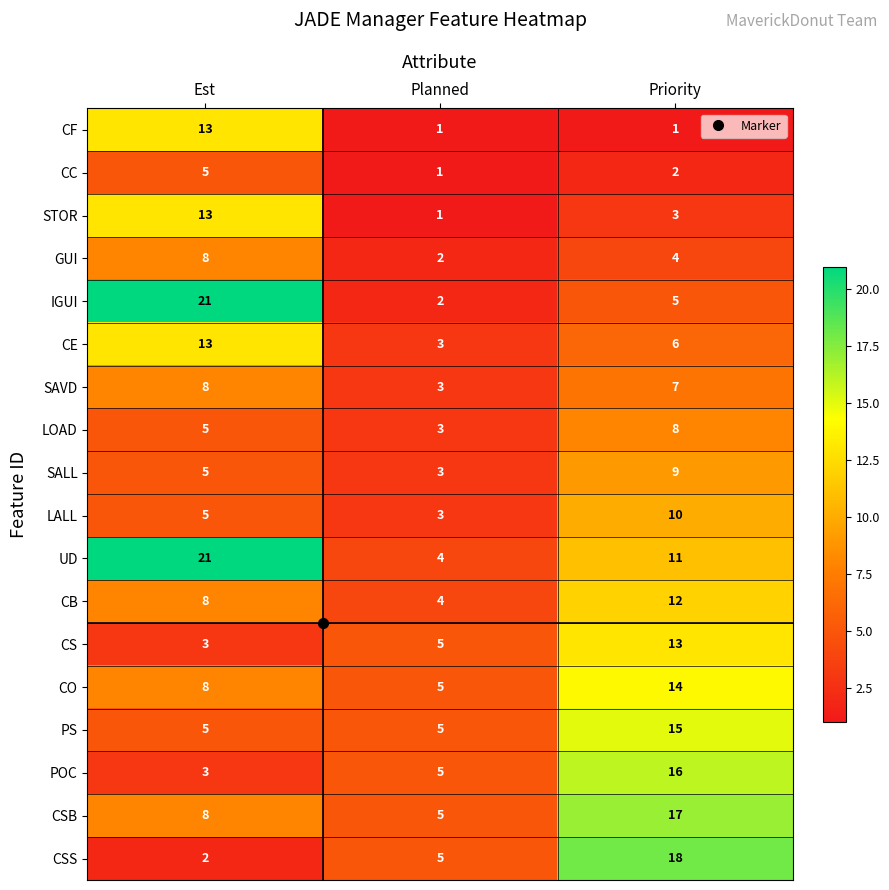

At how many categories does at least one series exceed 12?

2